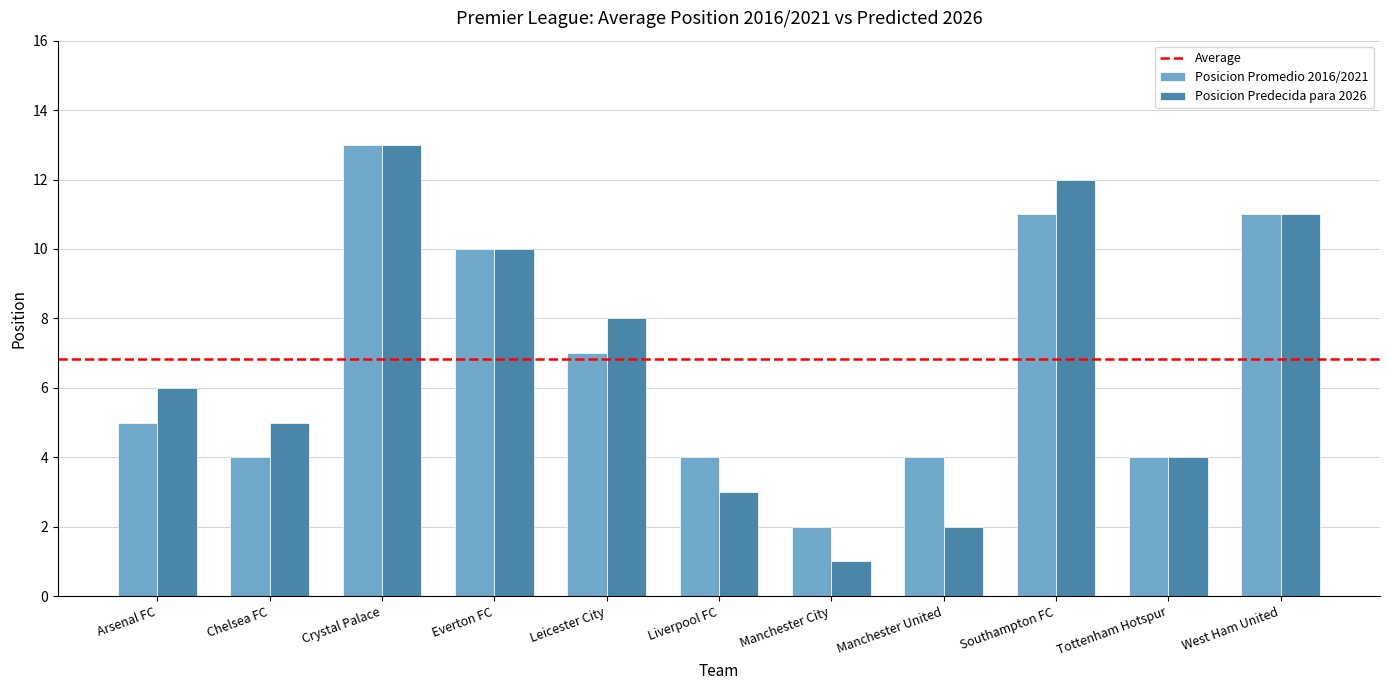

At which category does the chart reach its minimum across all series?

Manchester City